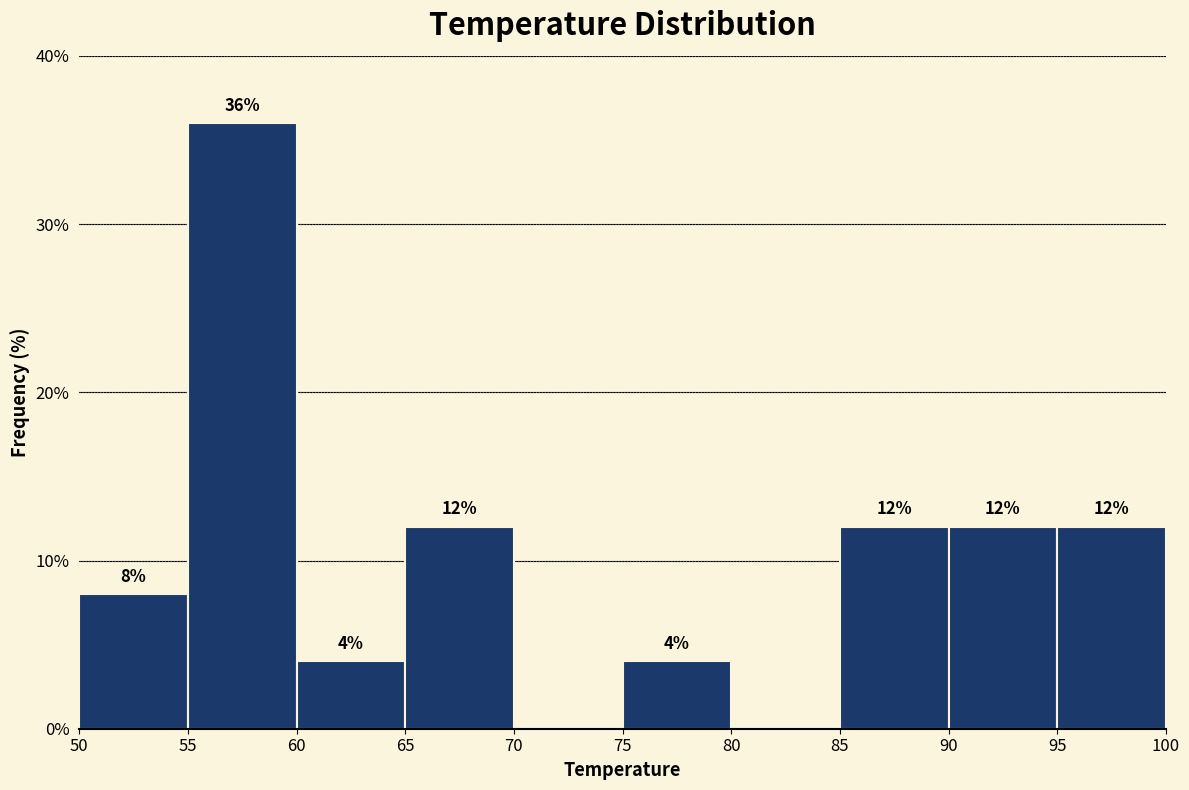

Which range on the x-axis has the tallest bar?

55 to 60